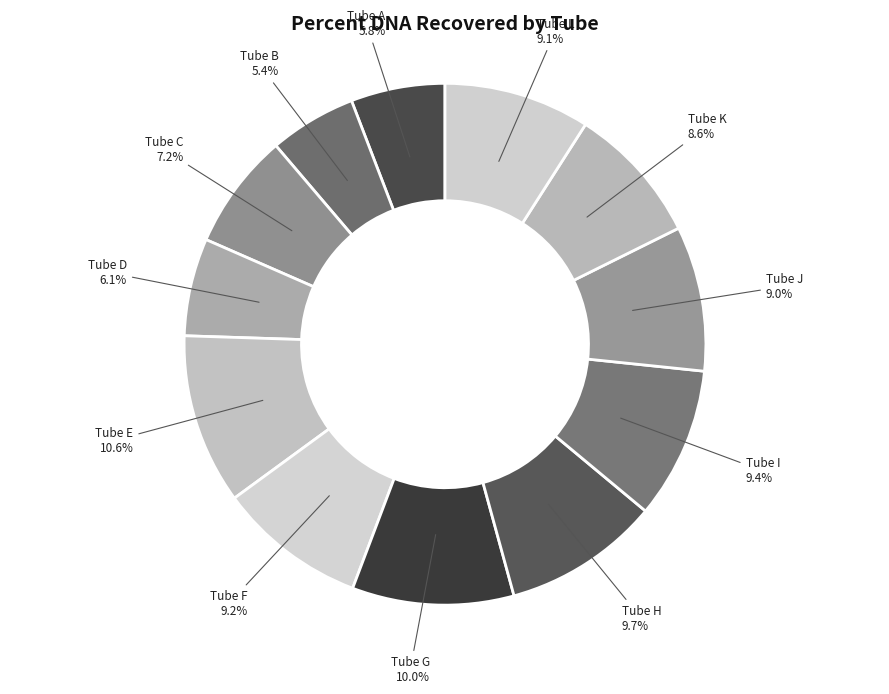

To the nearest percent, what is the average slice percentage?

8%